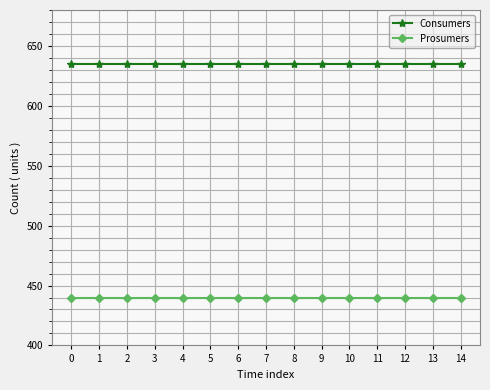

What is the value of the Consumers point at the 11th from the left?

635